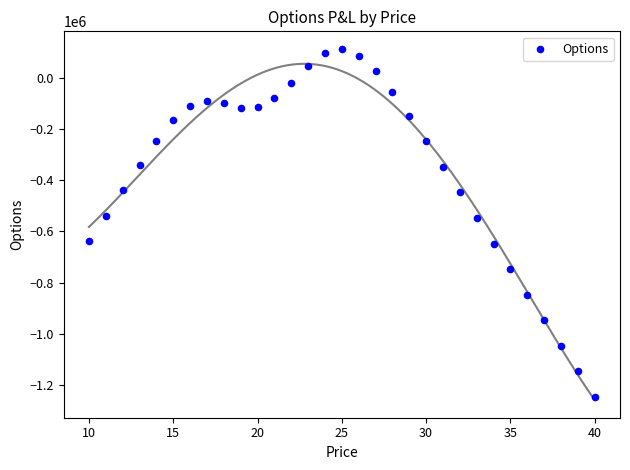

What is the range of Y values (max minus min)?

1361115.6